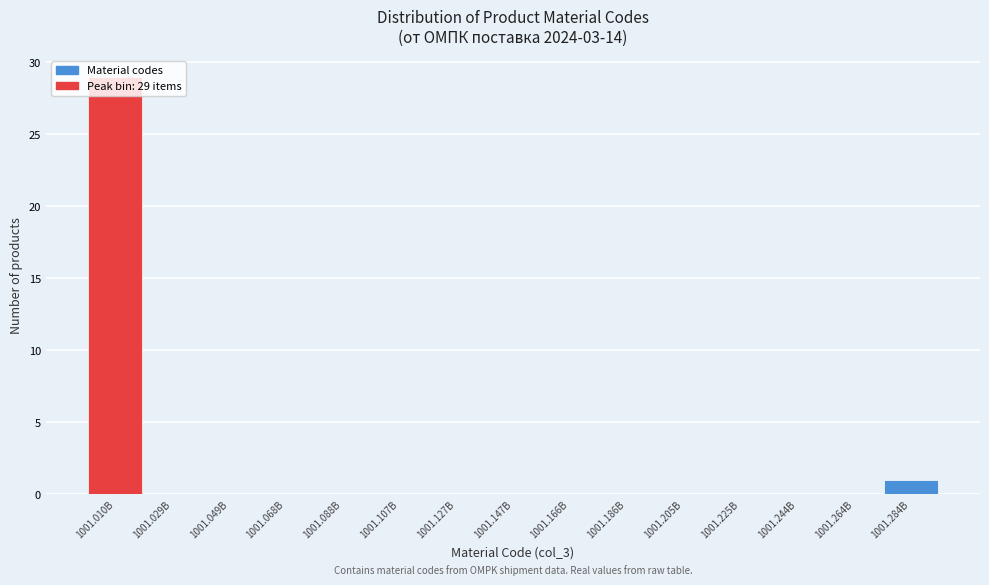

Which label corresponds to the largest value in the chart?

1001.010B